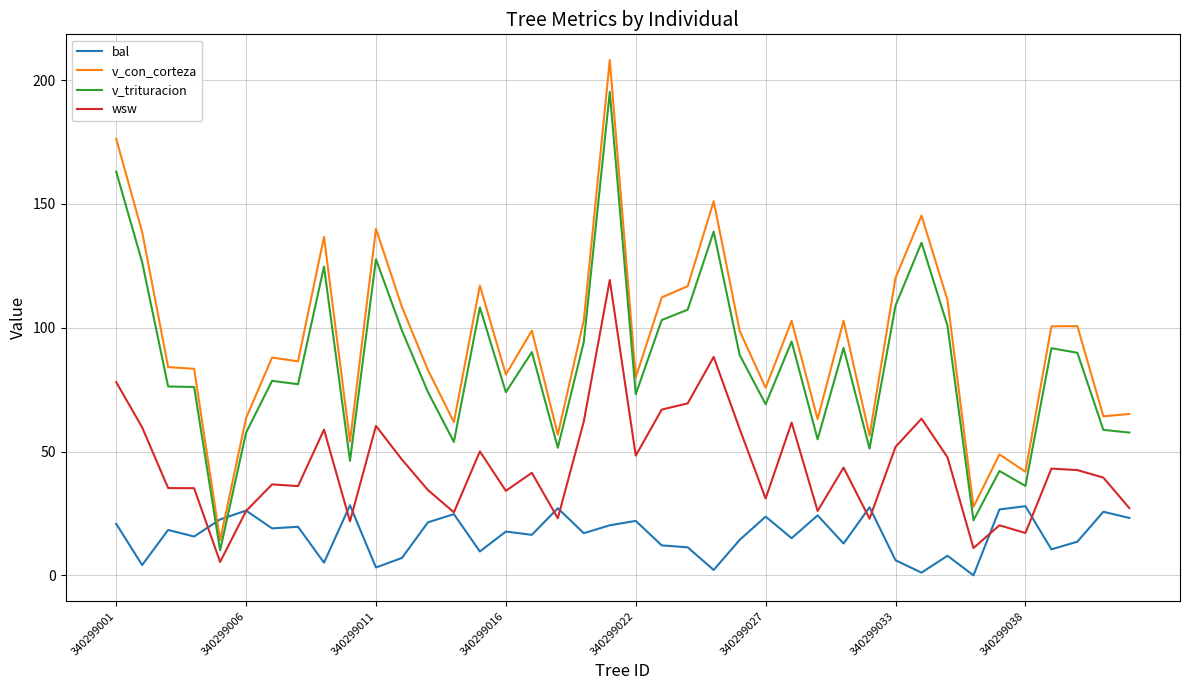

True or false: wsw and v_con_corteza intersect in this chart.

False